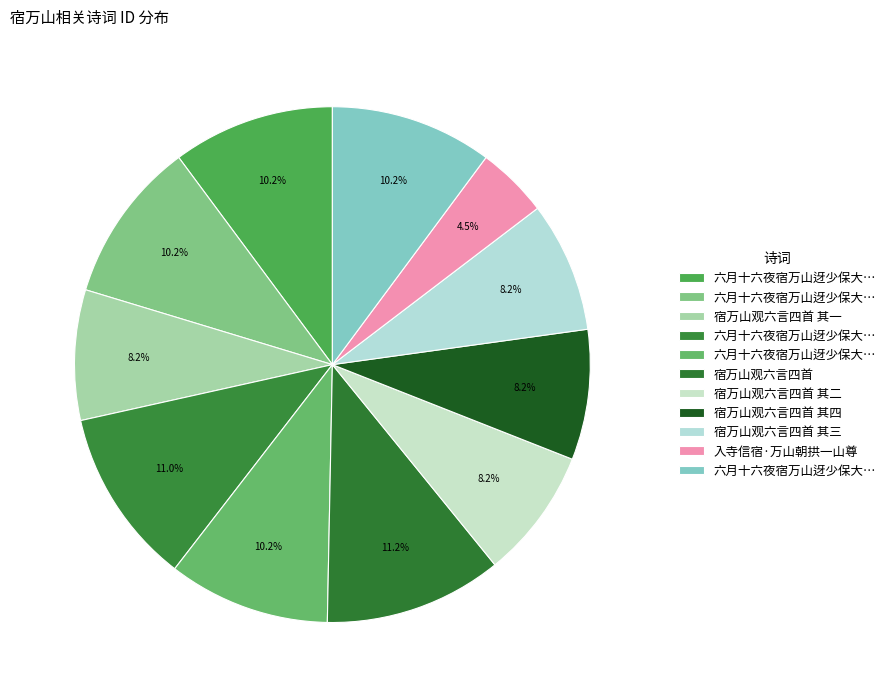

How many segments does this pie chart have?

11